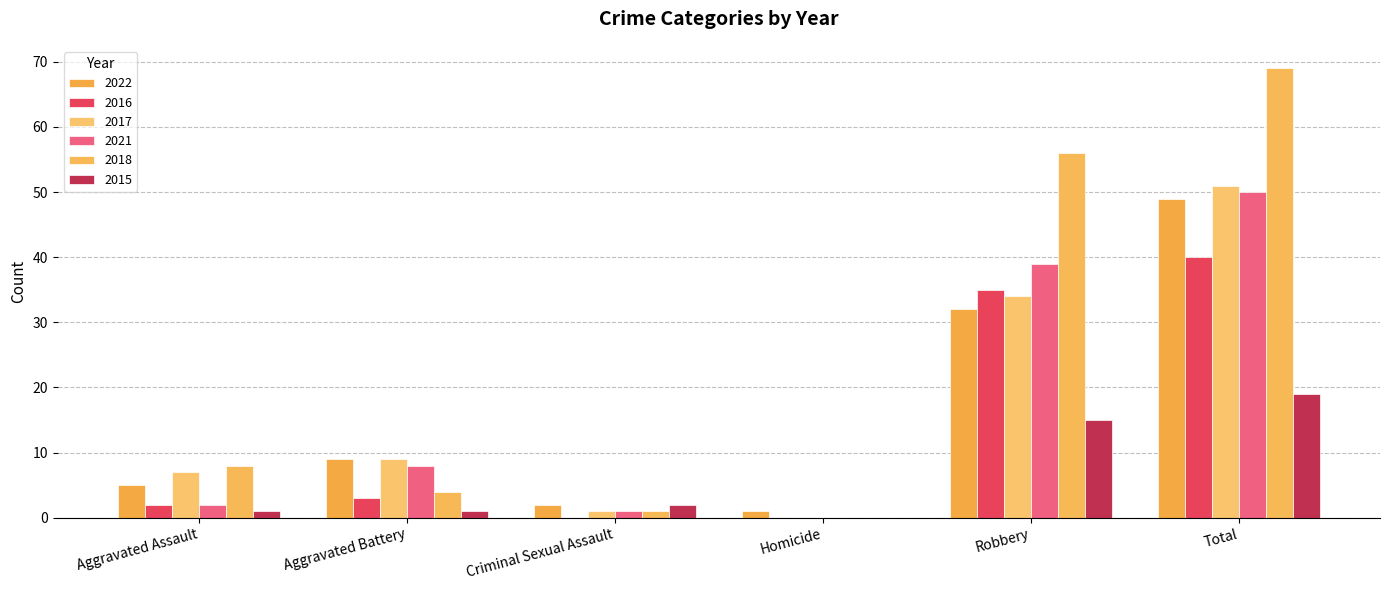

How many series are shown in this chart?

6